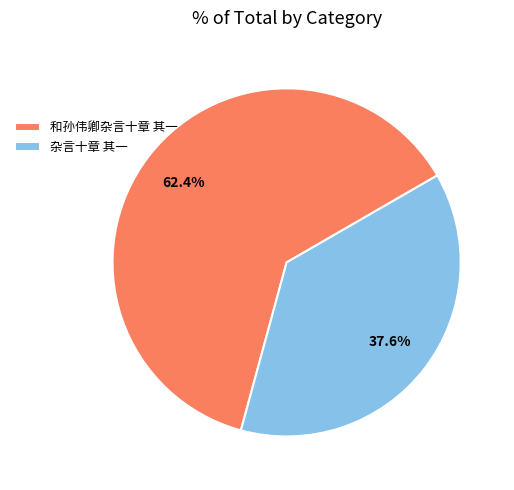

What is the smallest slice in the pie chart?

杂言十章 其一